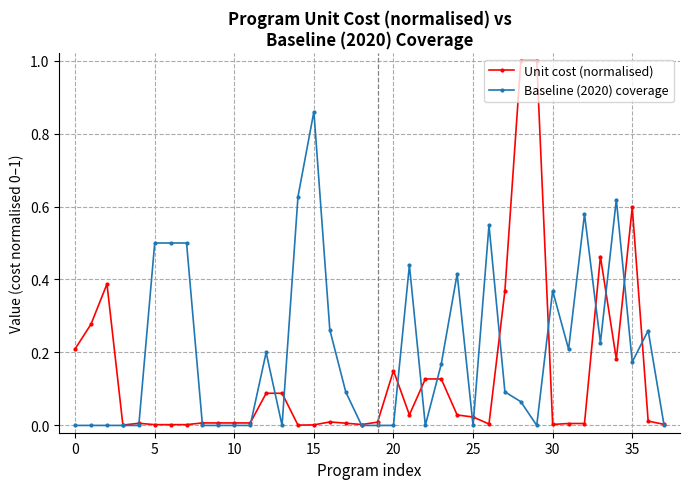

List the series in order of their overall mean, lowest first.

Unit cost (normalised), Baseline (2020) coverage